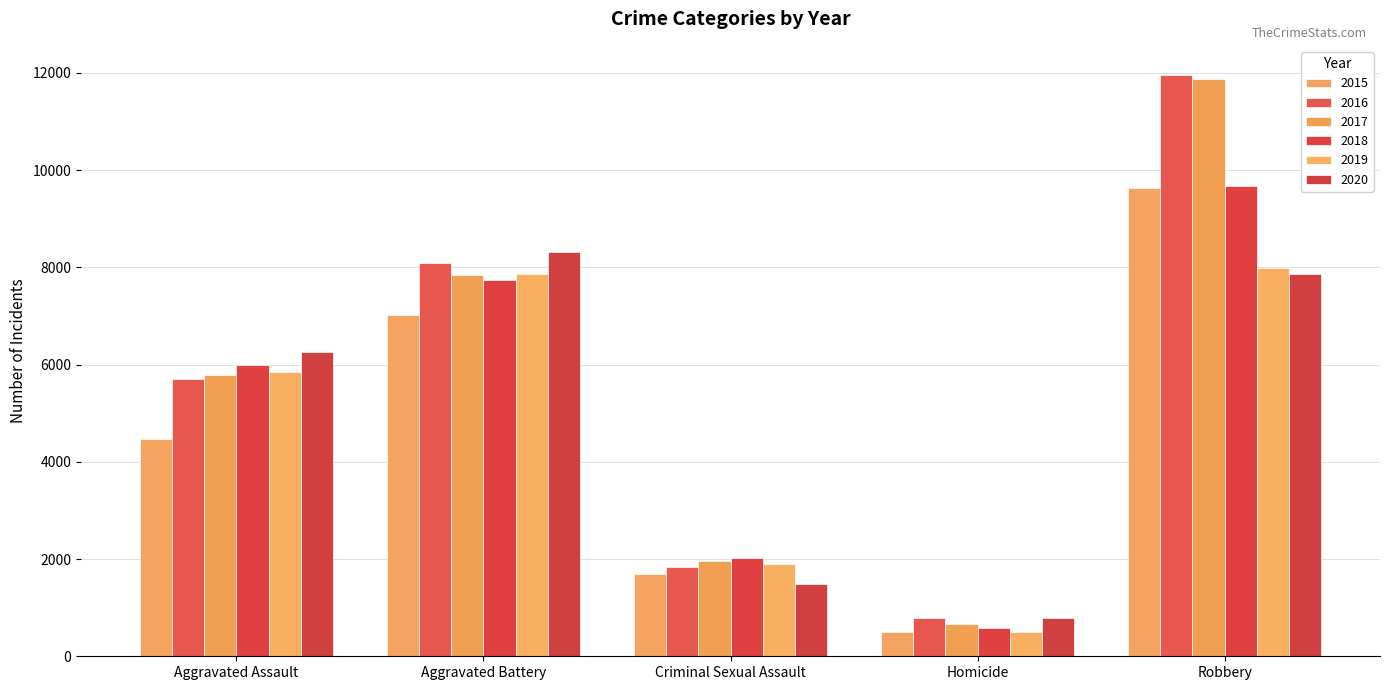

Is the value of 2019 at Robbery greater than the value of 2018 at Aggravated Assault?

Yes